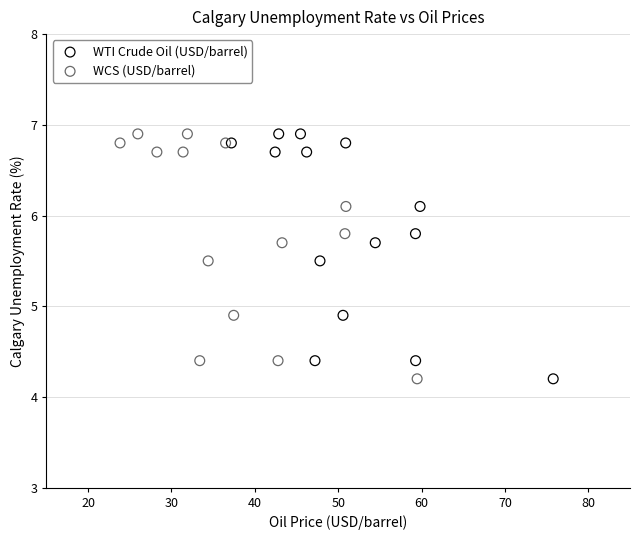

What are all the series names shown in the legend?

WTI Crude Oil (USD/barrel), WCS (USD/barrel)